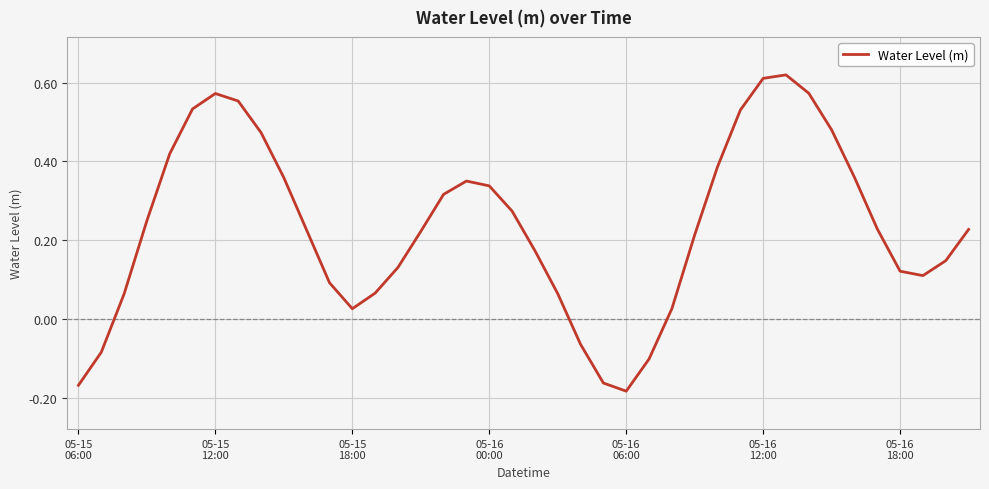

Count the number of values greater than 0.

34